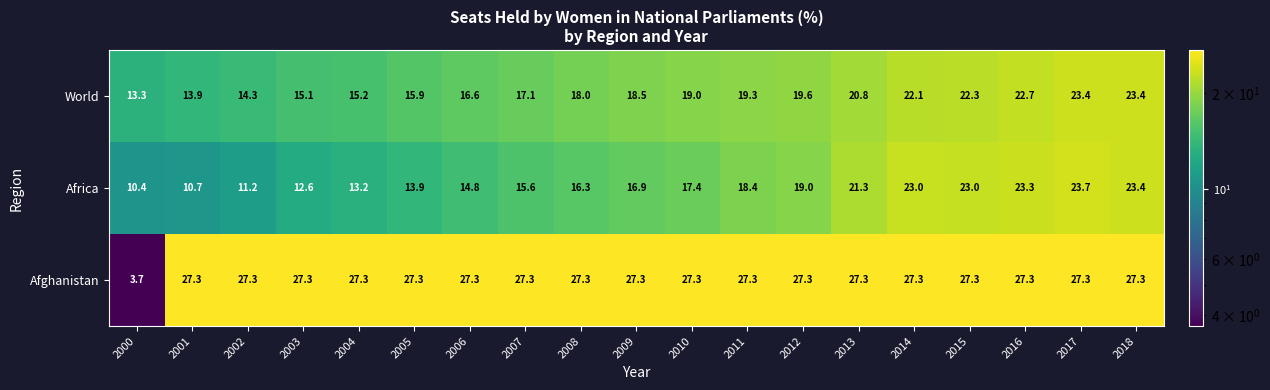

Rank the series at 2015 from highest to lowest value.

Afghanistan, Africa, World